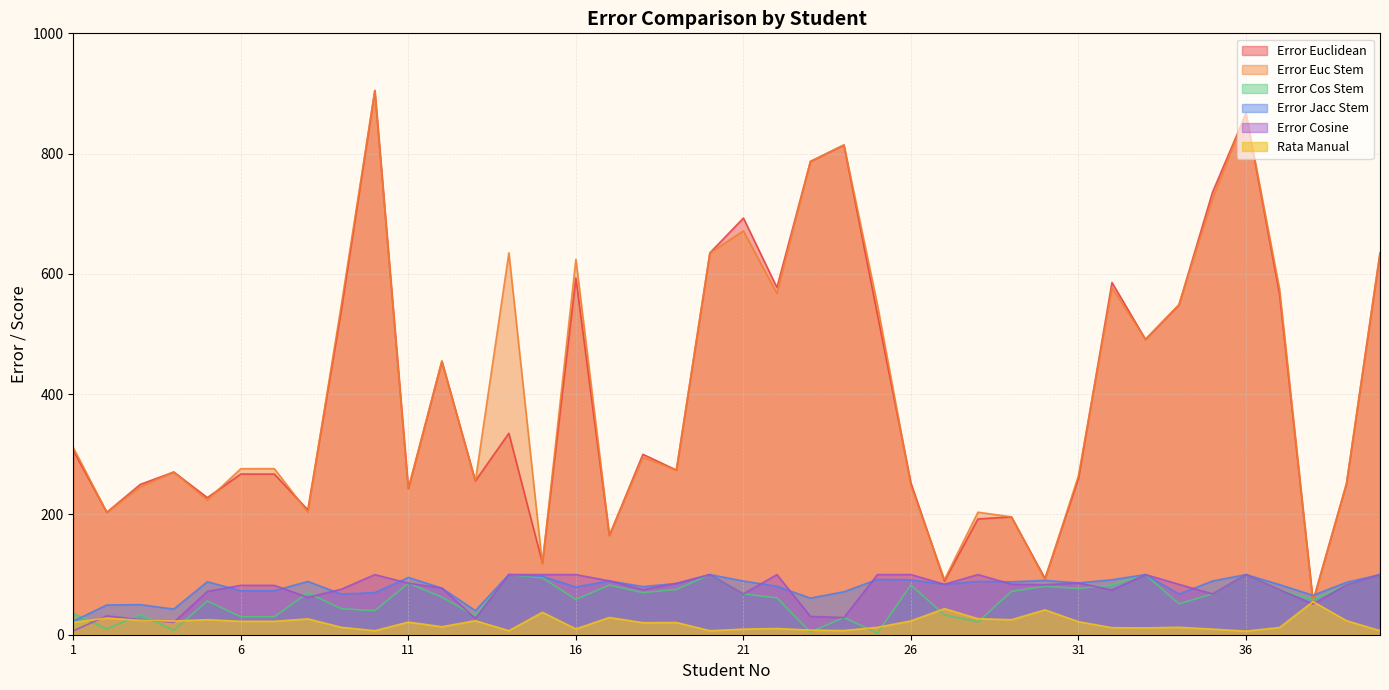

Between 9 and 39, which is larger?

9